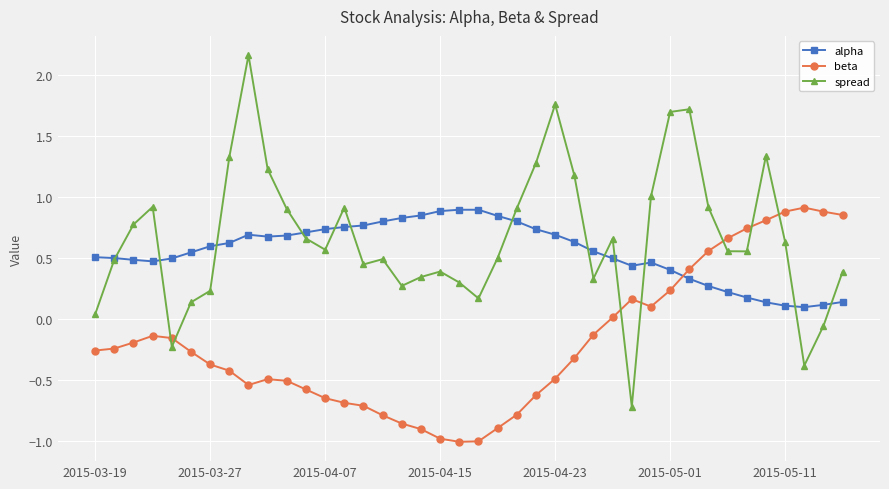

What is the smallest value displayed?

-1.0